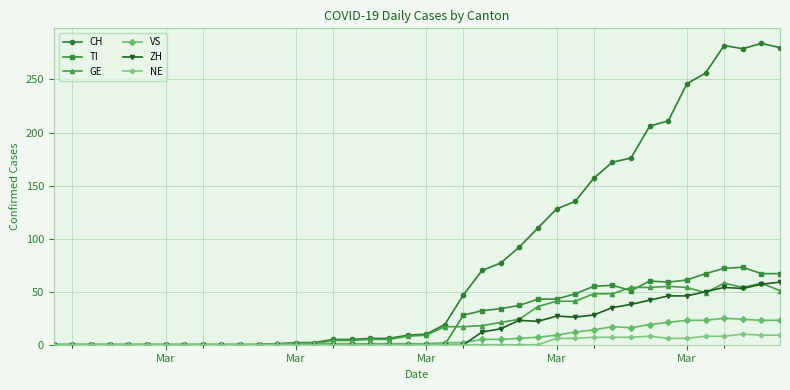

True or false: CH has more than 0 points higher than both neighbors.

True